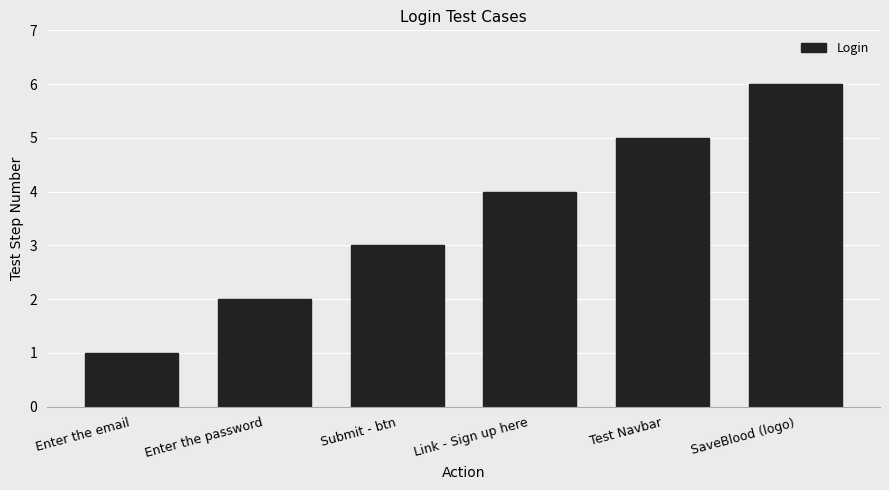

Reading right to left, transcribe all the data shown in this chart.

SaveBlood (logo)=6	Test Navbar=5	Link - Sign up here=4	Submit - btn=3	Enter the password=2	Enter the email=1